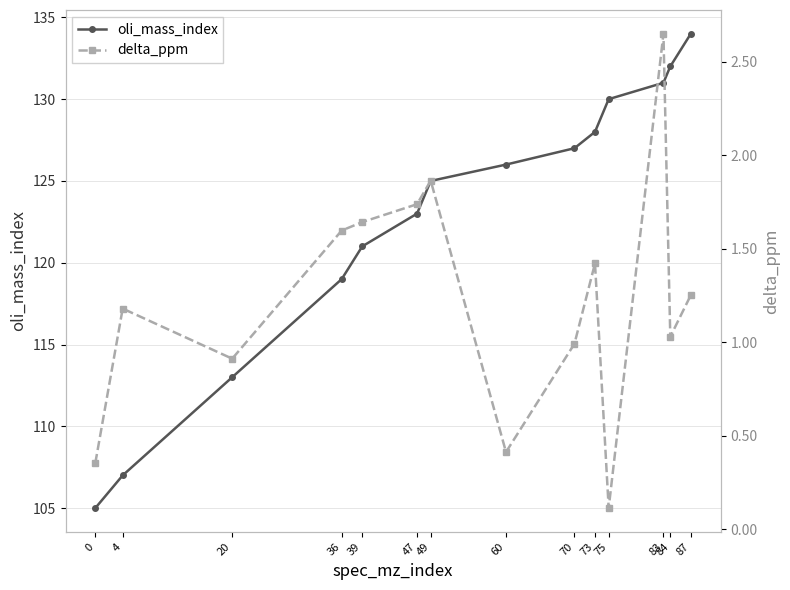

What value does the delta_ppm series have at 47?

1.7